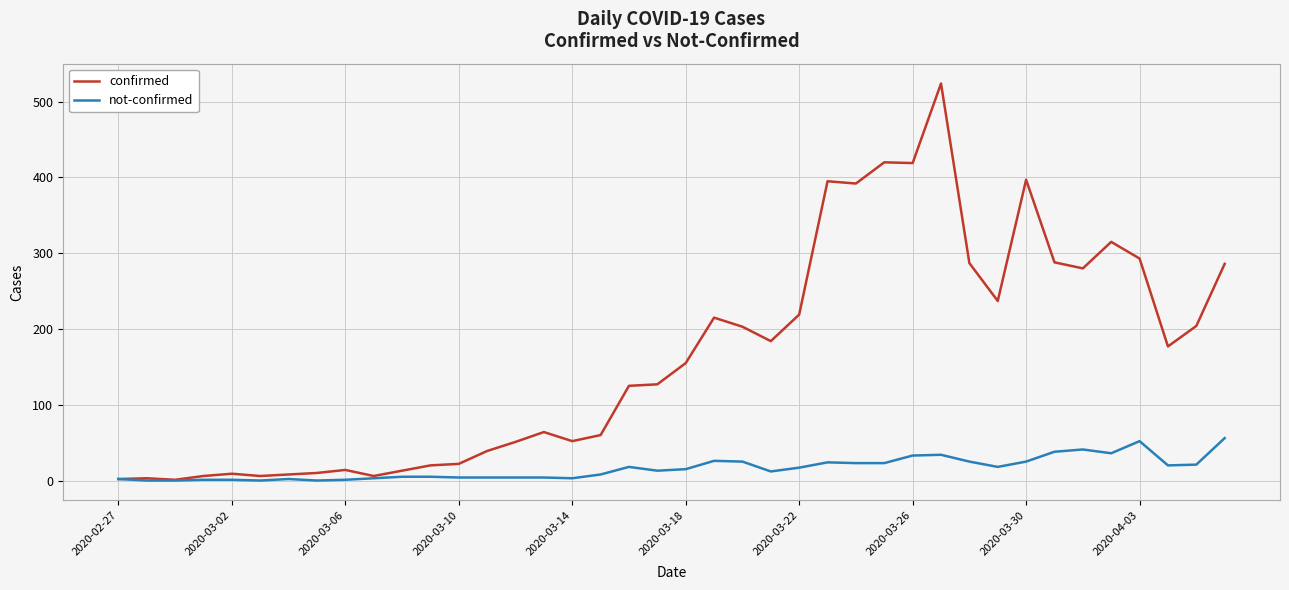

Which series has the widest spread of values?

confirmed